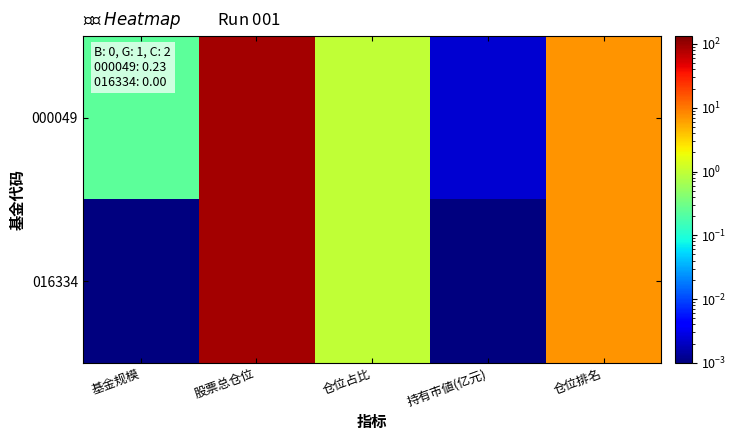

Reading left to right, extract all data points from this chart.

000049: 基金规模=0.2	股票总仓位=88.5	仓位占比=1.0	持有市値(亿元)=0.0	仓位排名=7.0
016334: 基金规模=0.0	股票总仓位=88.5	仓位占比=1.0	持有市値(亿元)=0.0	仓位排名=7.0